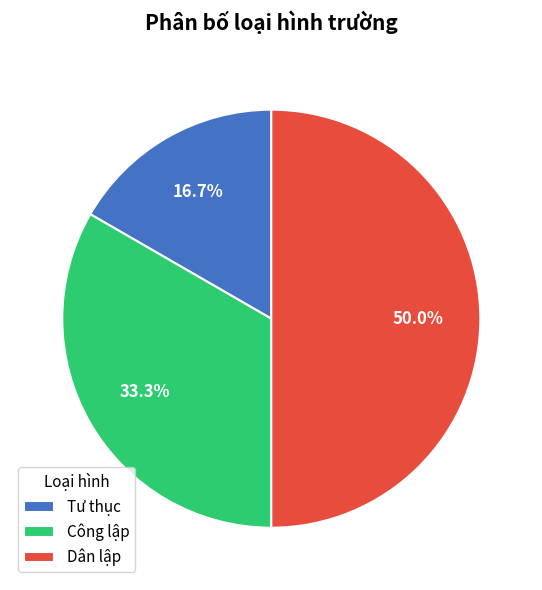

What is the ratio of the value at Công lập to the value at Tư thục?

2.0